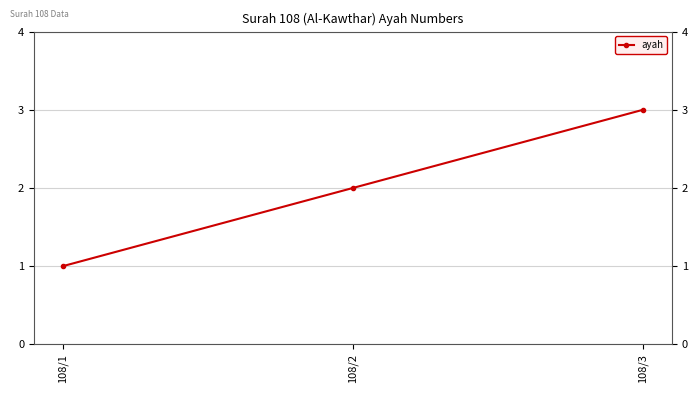

What is the value of the 3rd point from the left?

3